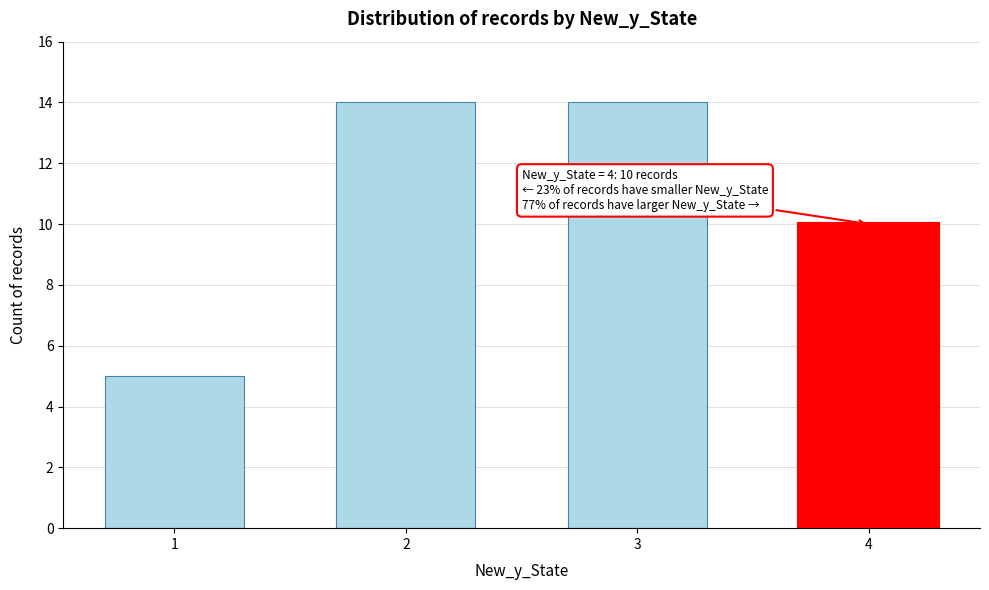

Between 2 and 4, which is larger?

2